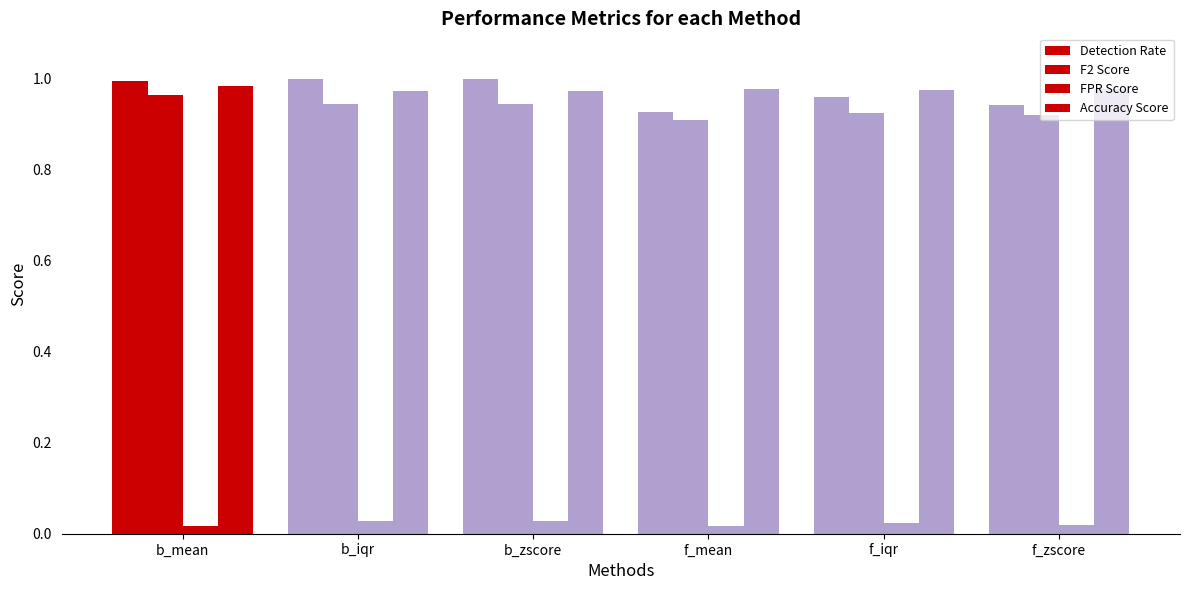

How many groups of bars are there?

6